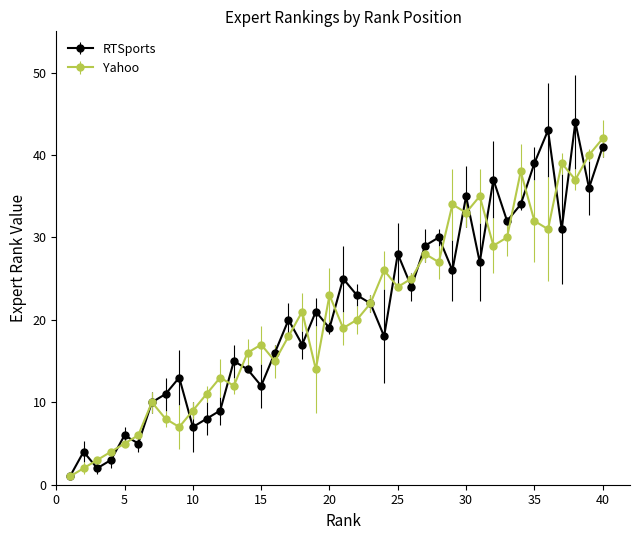

True or false: Yahoo has more than 0 points higher than both neighbors.

True